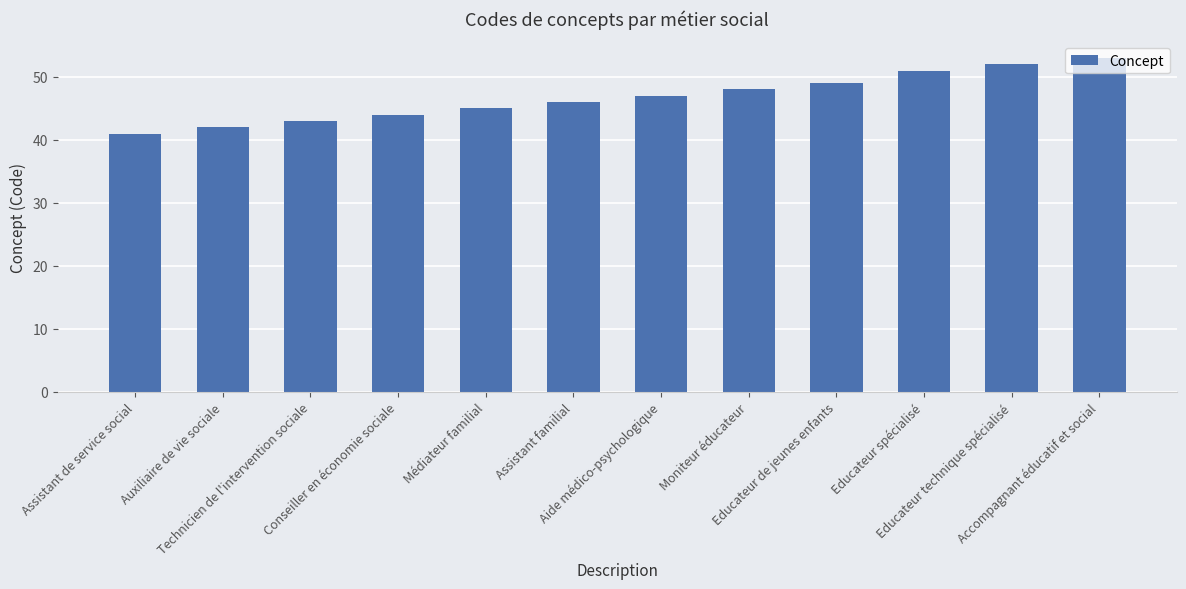

What is the value of the 12th bar from the left?

53